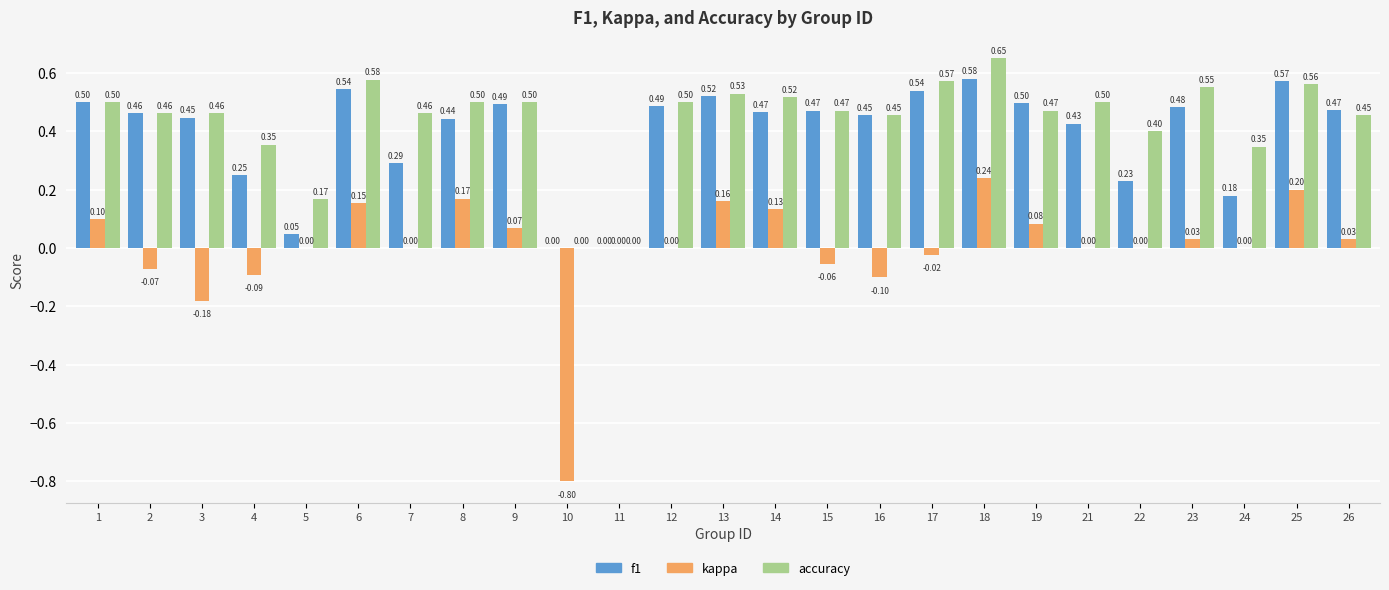

Is the value of accuracy at 5 greater than the value of kappa at 5?

Yes